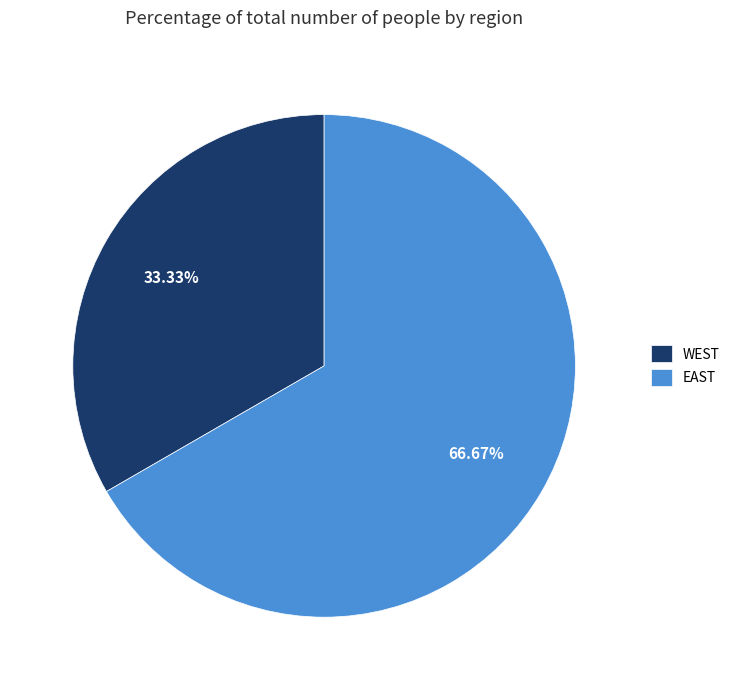

To the nearest percent, what is the difference between the largest and smallest slice percentages?

33%